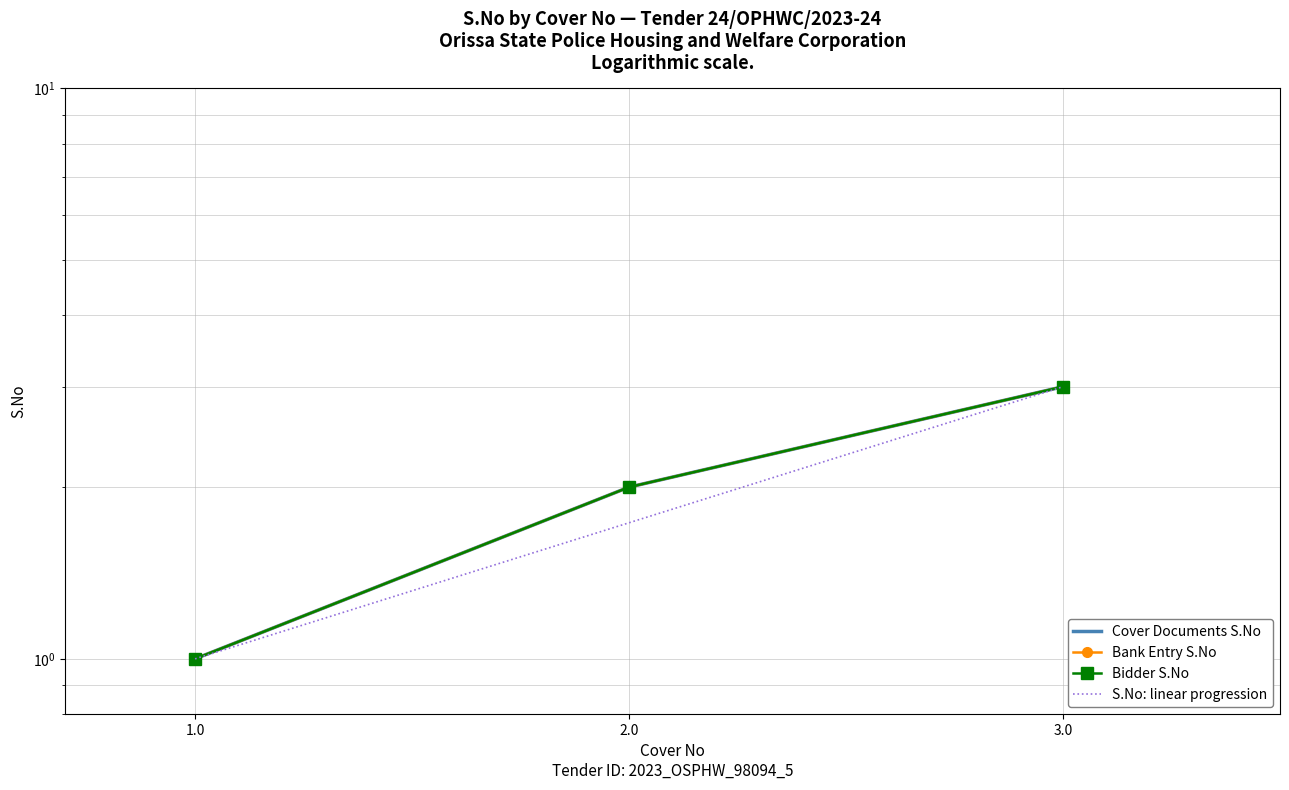

Is it true that Cover 2 (Finance) equals 1 at 1.0?

True